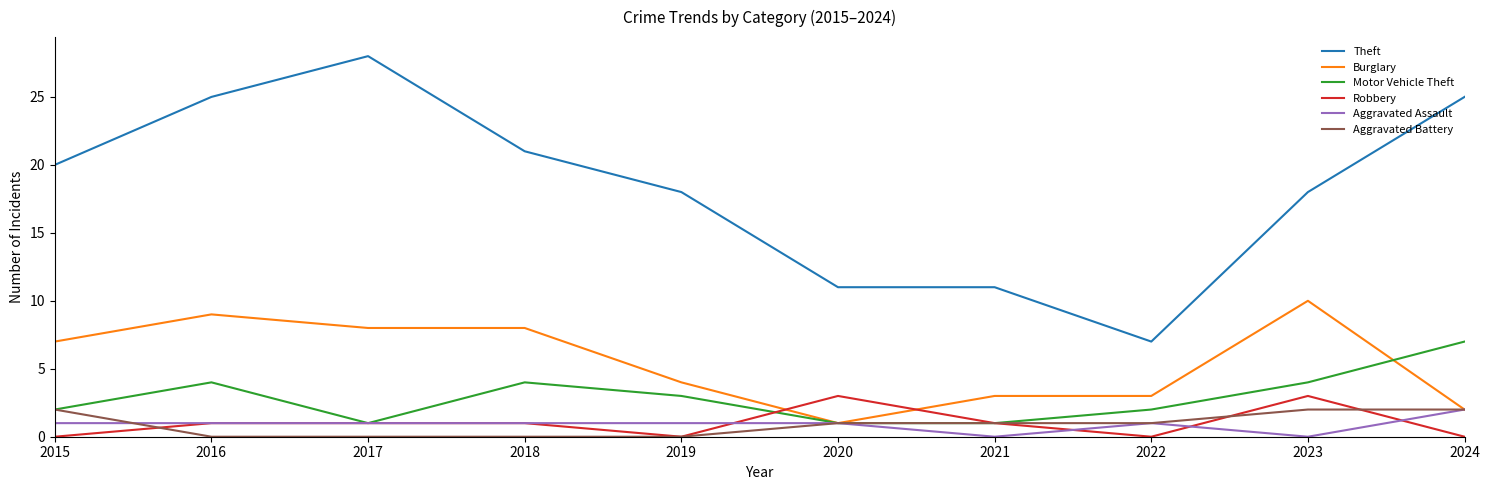

True or false: Robbery and Motor Vehicle Theft cross at least once.

True